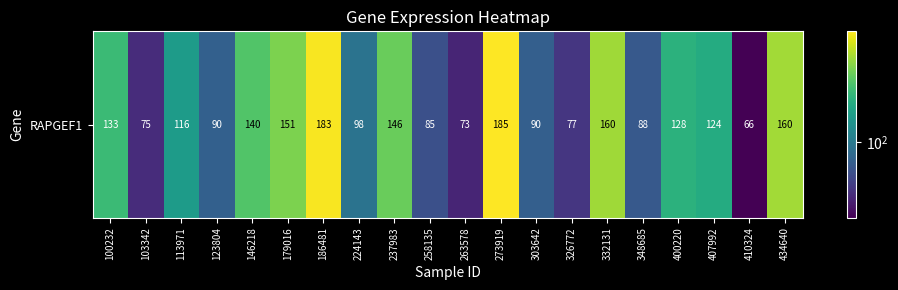

Is it true that the value at 123804 is 90.3?

True